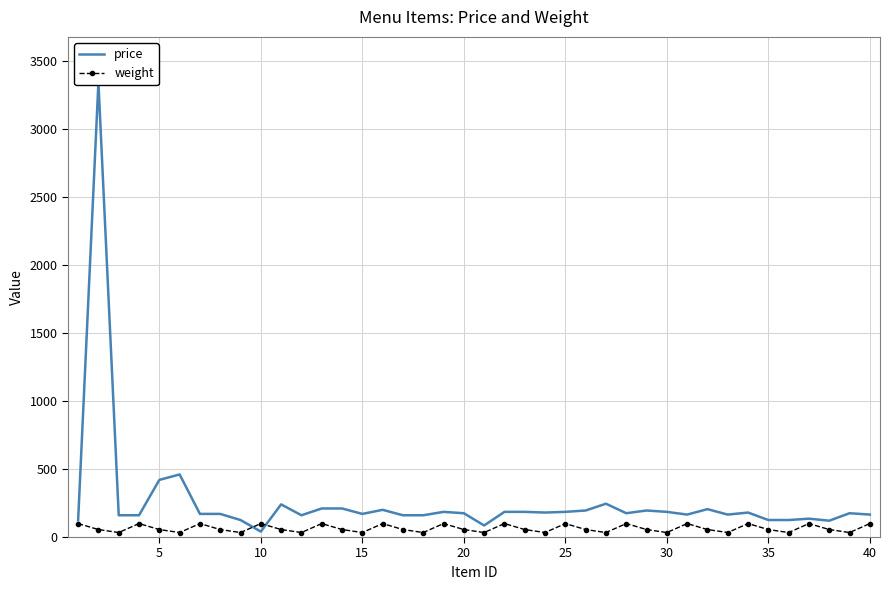

Which series has the widest spread of values?

price